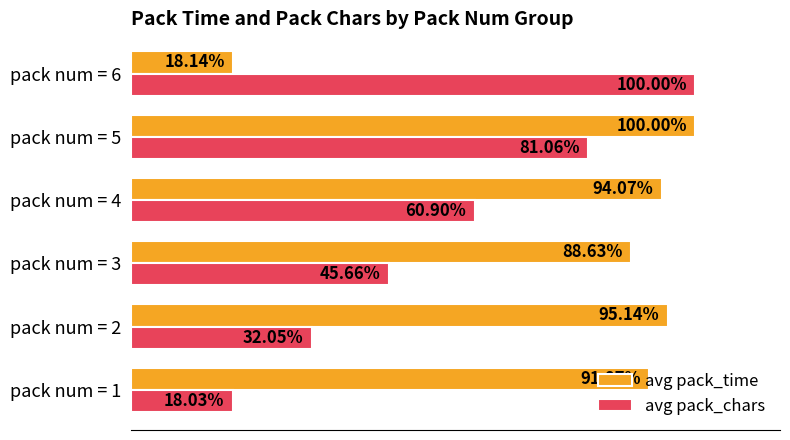

List the labels in order of avg pack_time value, largest first.

pack num = 5, pack num = 2, pack num = 4, pack num = 1, pack num = 3, pack num = 6